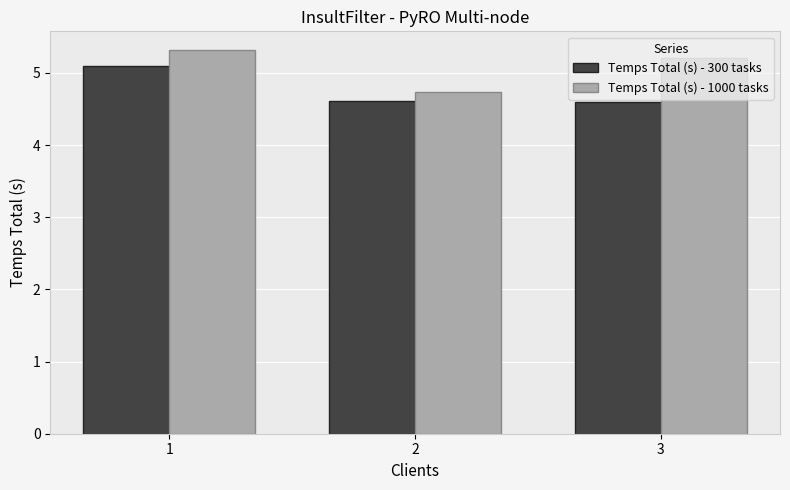

How many Temps Total (s) - 300 tasks values are between 4 and 5?

2